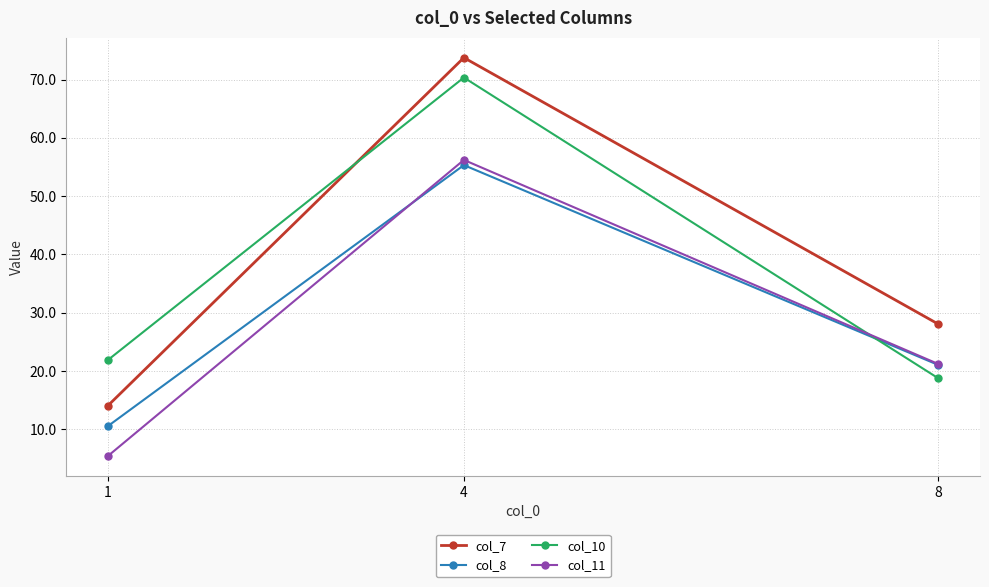

List the series in order of their peak value, highest first.

col_7, col_10, col_11, col_8